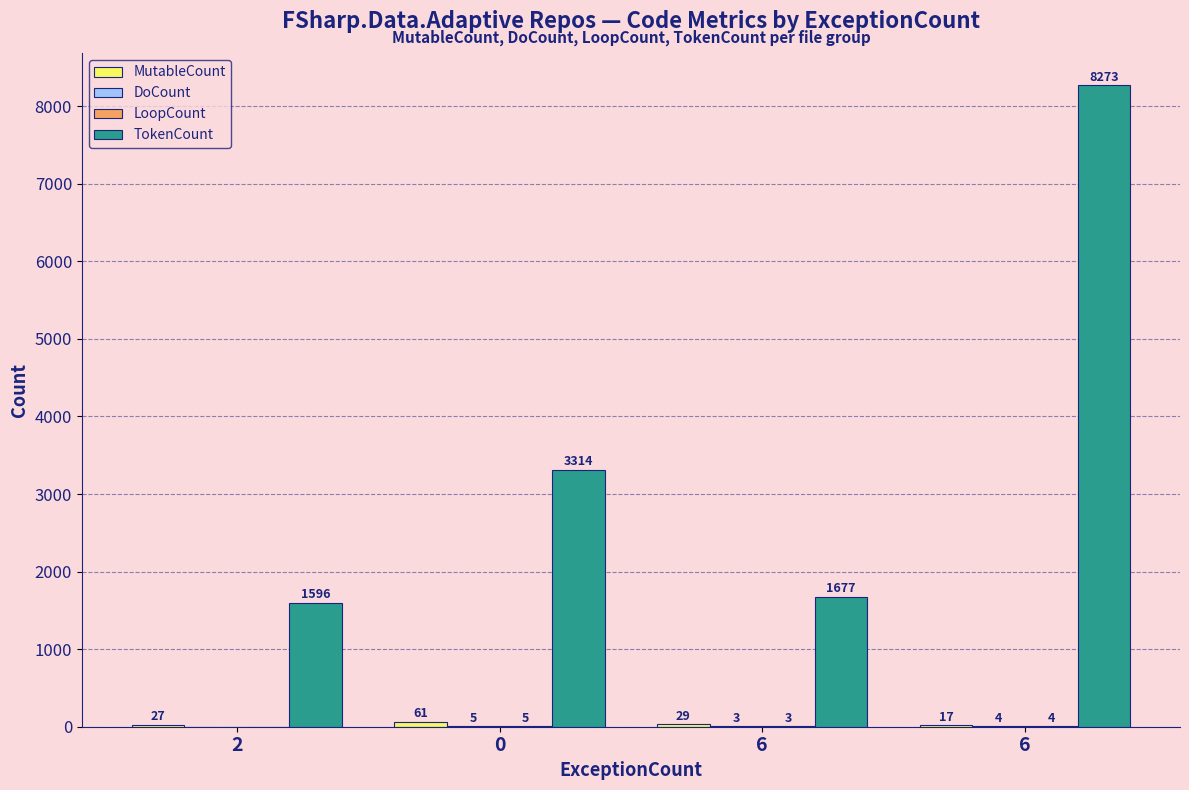

How many data points does each series have?

4